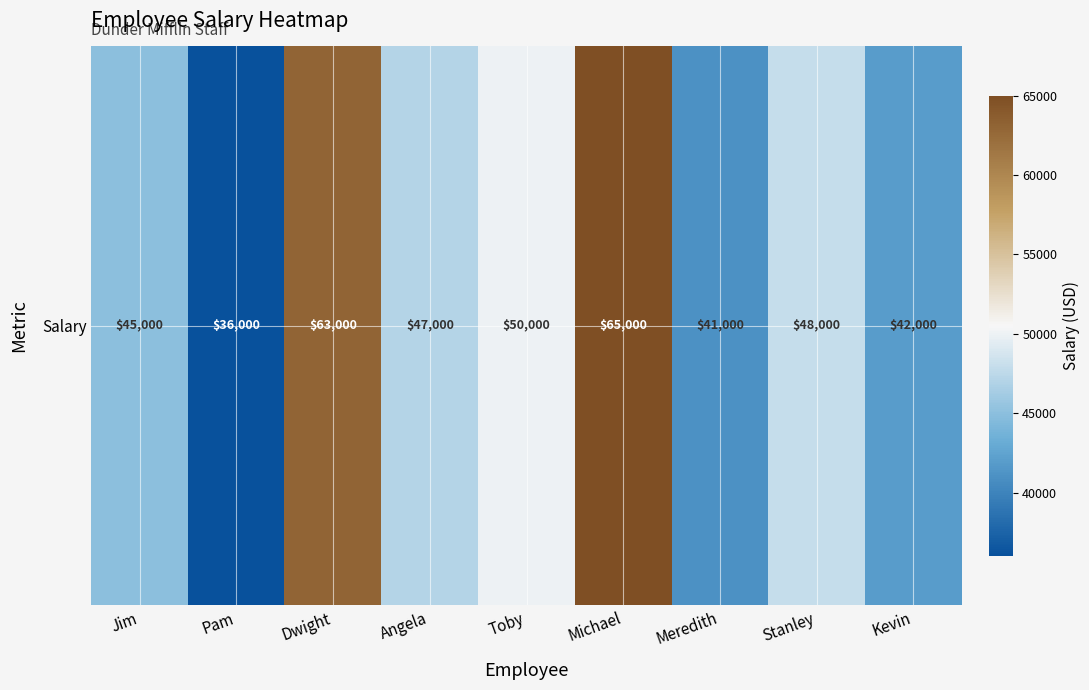

Rank the categories by value from highest to lowest.

Michael, Dwight, Toby, Stanley, Angela, Jim, Kevin, Meredith, Pam